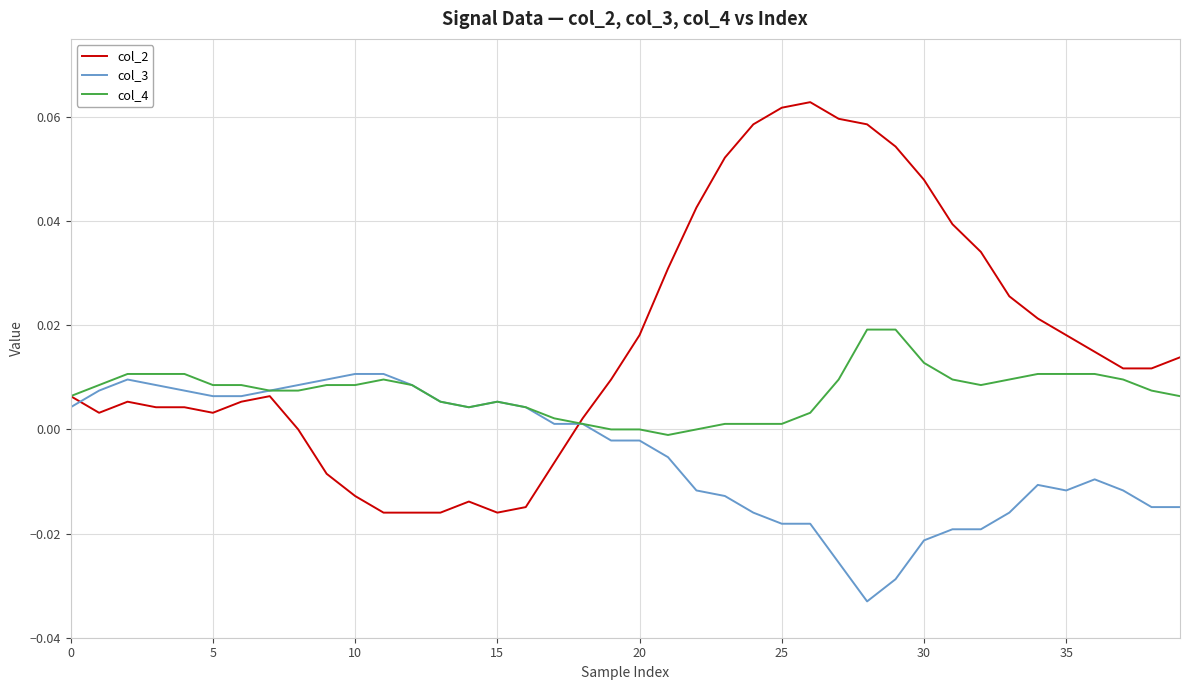

Which series has the largest total across all categories?

col_2